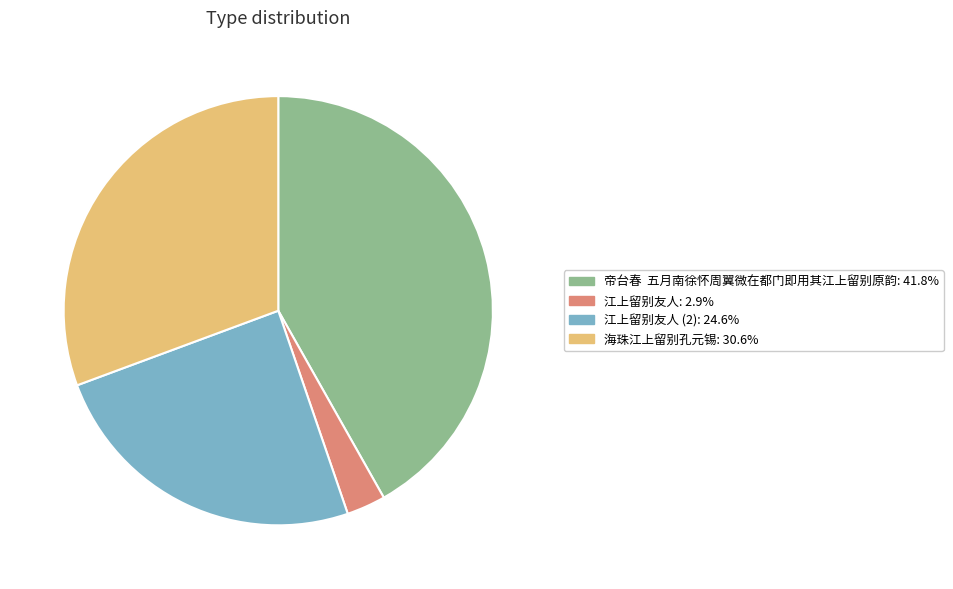

Count the number of slices in the pie.

4